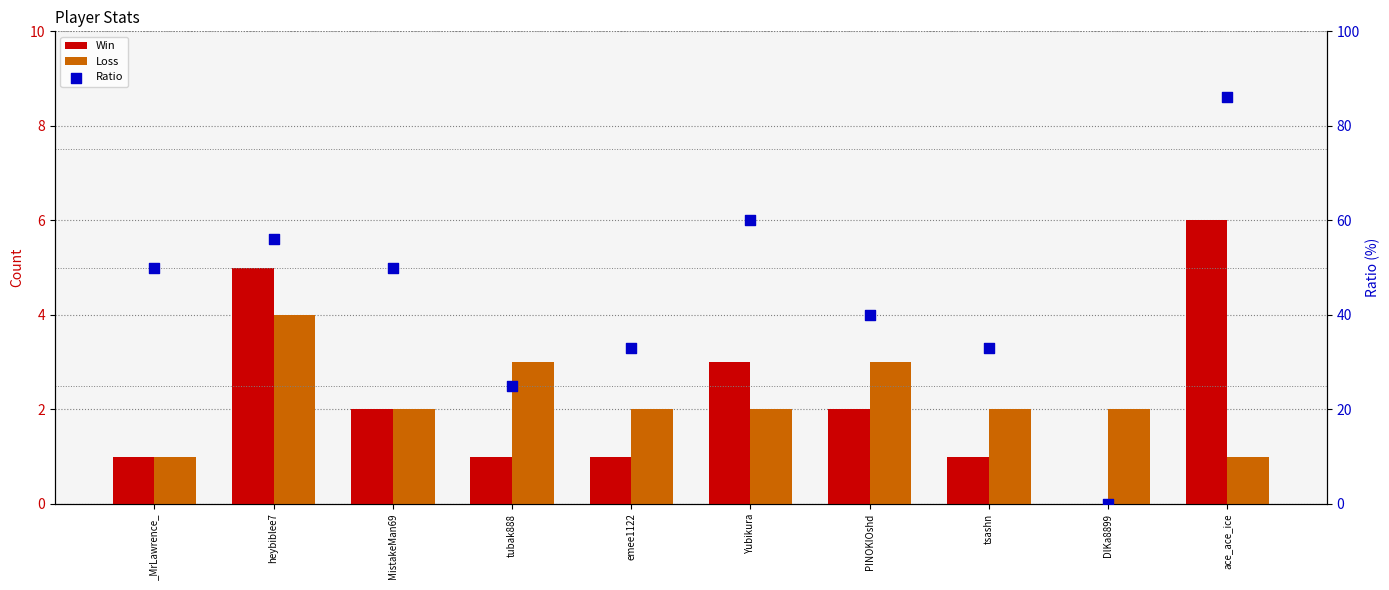

Which series has the largest total across all categories?

Ratio